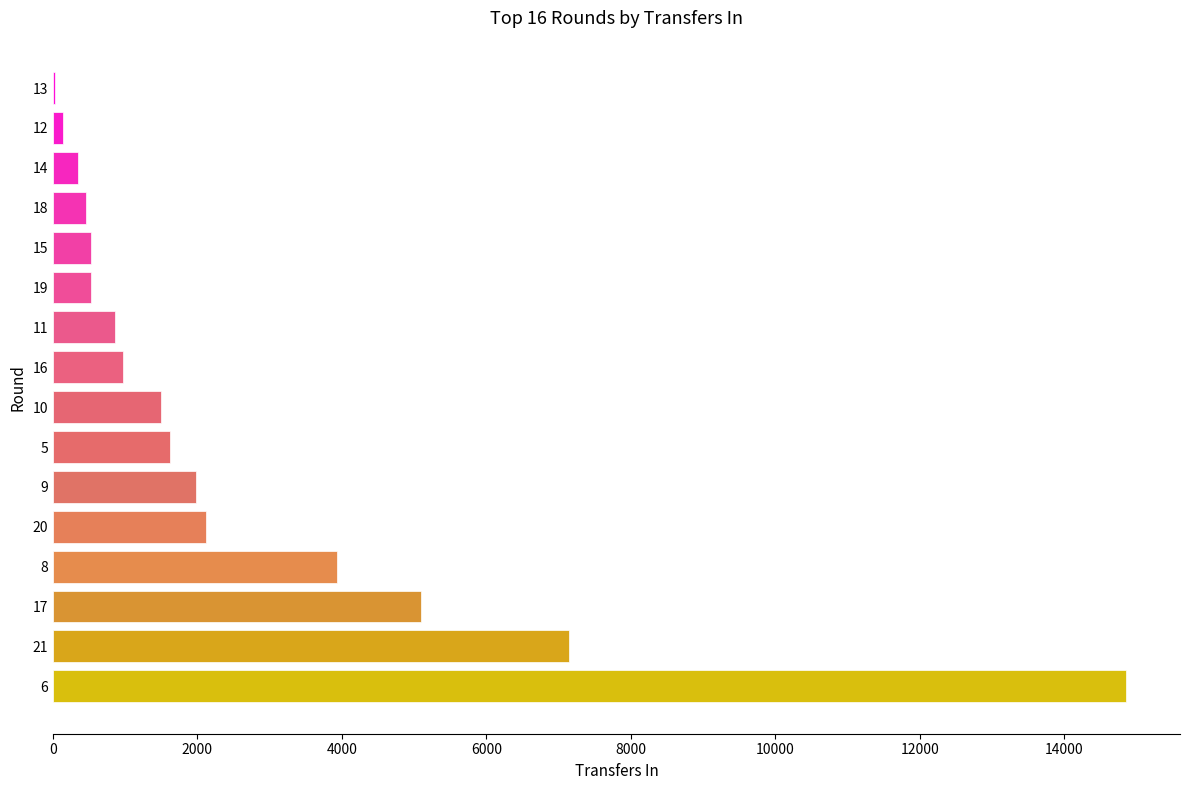

Is it true that the value at 11 is 861?

True